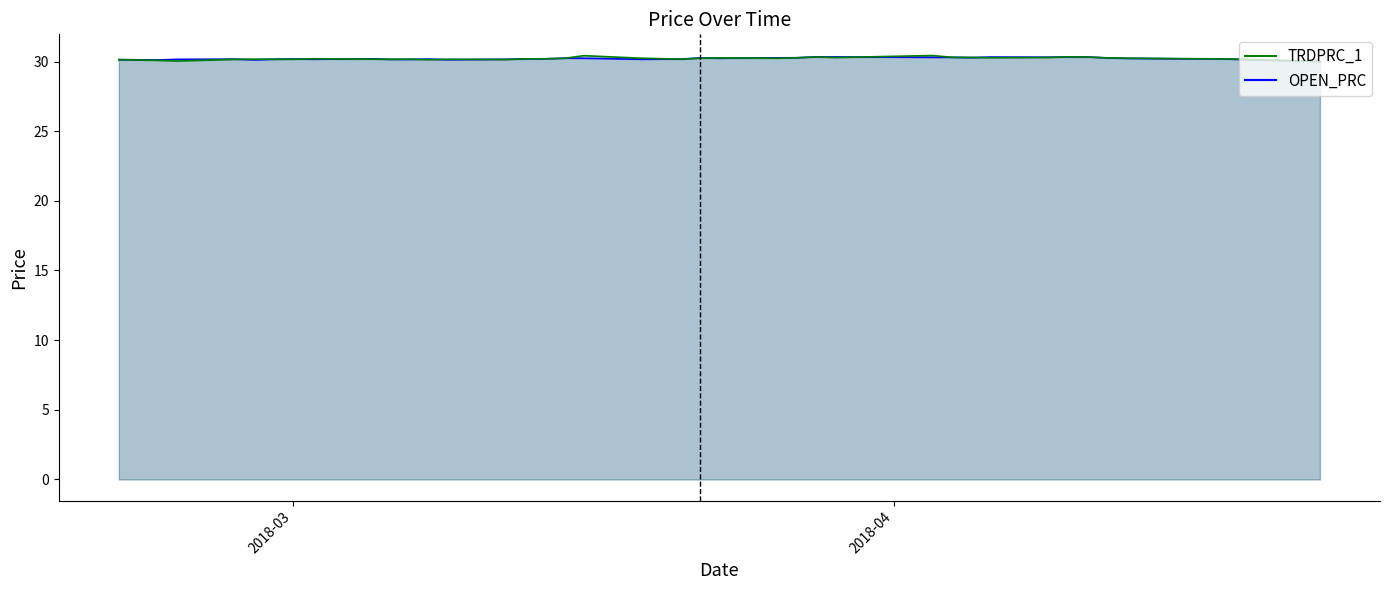

What is the label of the 2nd point from the left?

2018-02-22